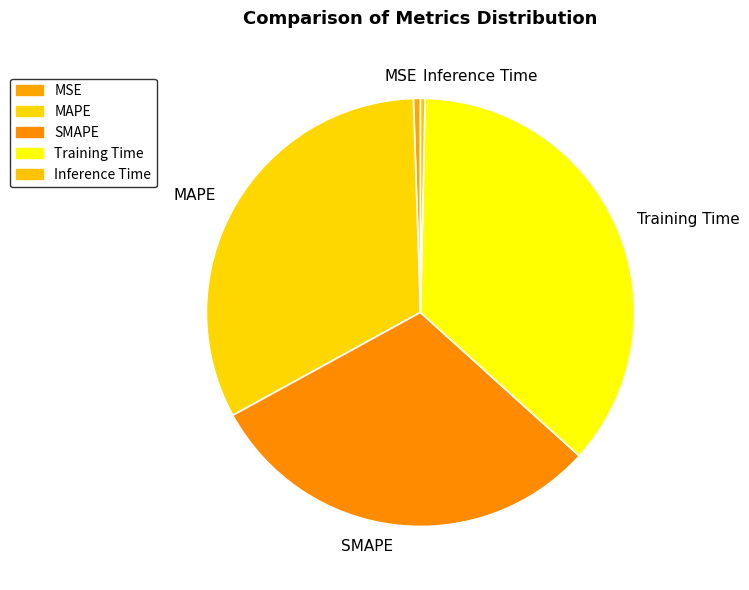

Which slice is the largest?

Training Time